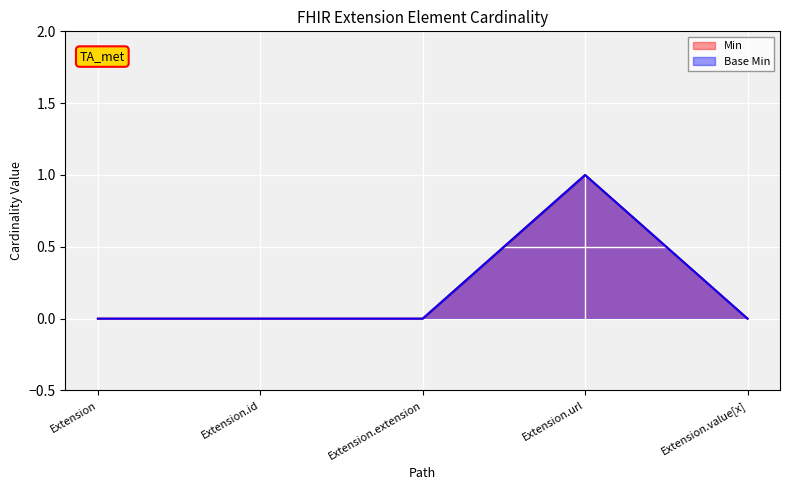

How many interior local peaks does the Min series have?

1